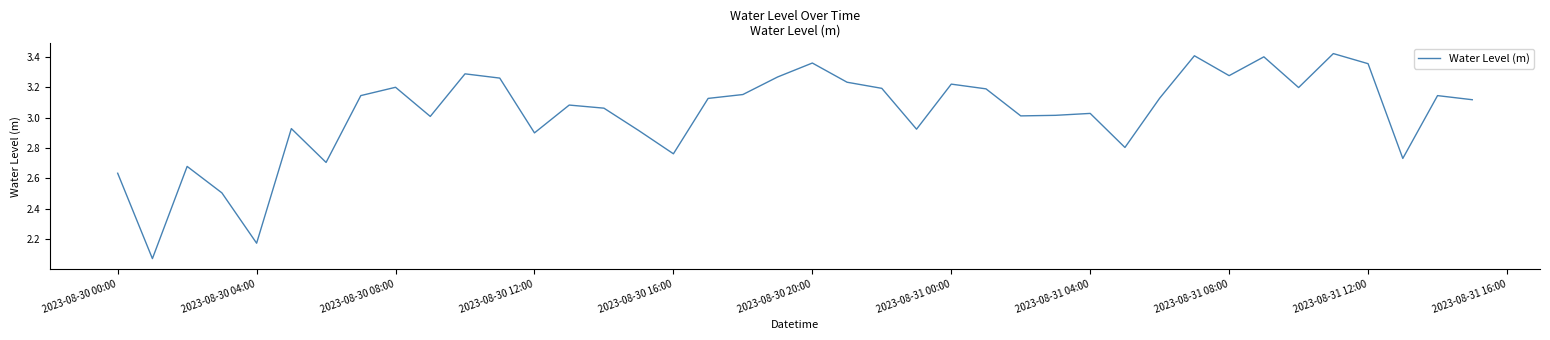

What is the difference between the maximum and minimum values?

1.4